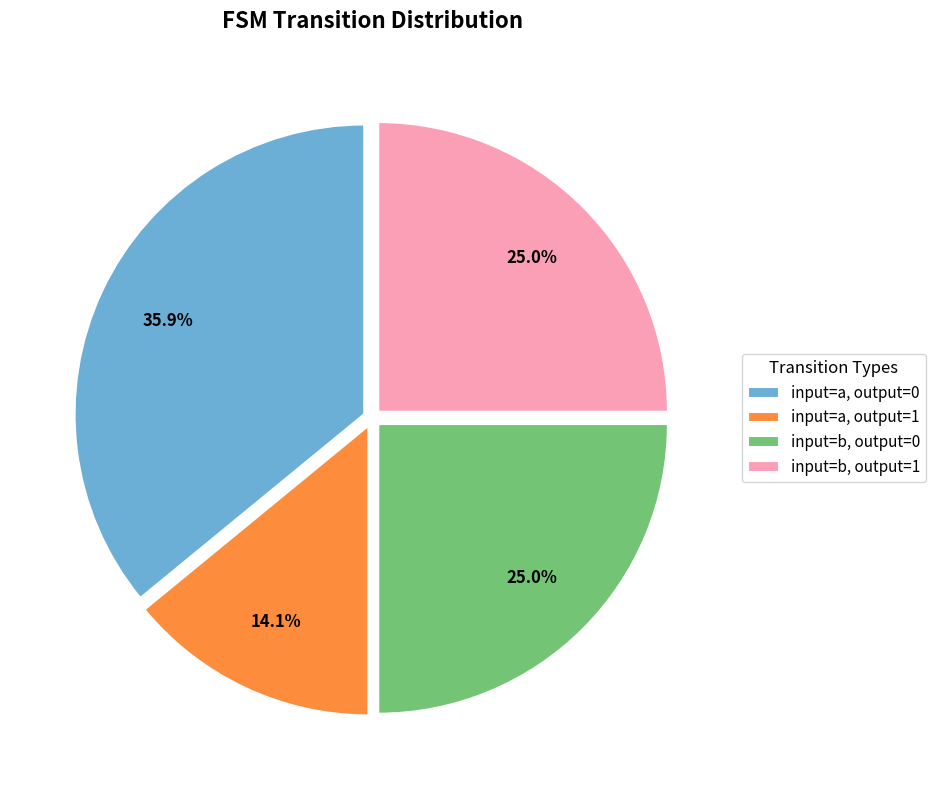

To the nearest percent, what is the difference between the largest and smallest slice percentages?

22%